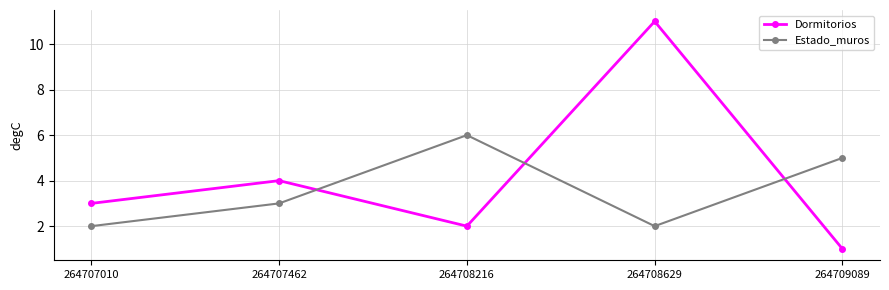

True or false: Dormitorios has a value of 5 at 264707010.

False